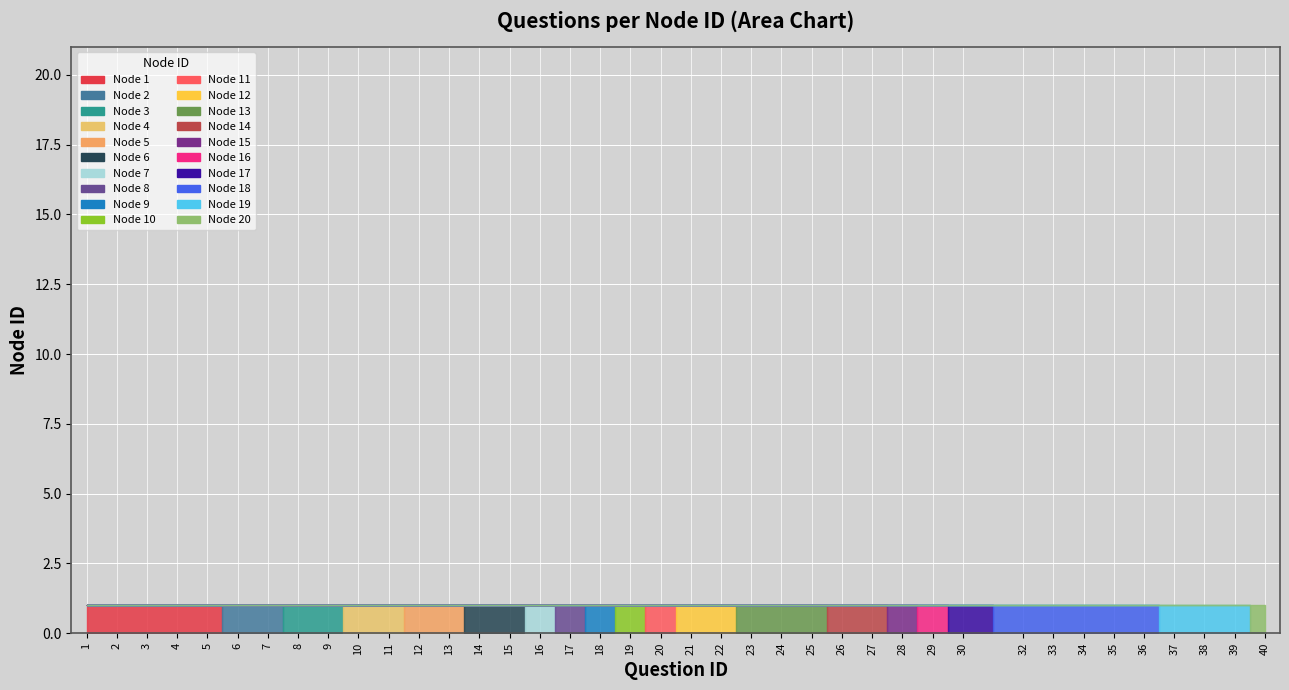

What is the value of the 18th point from the left?

9